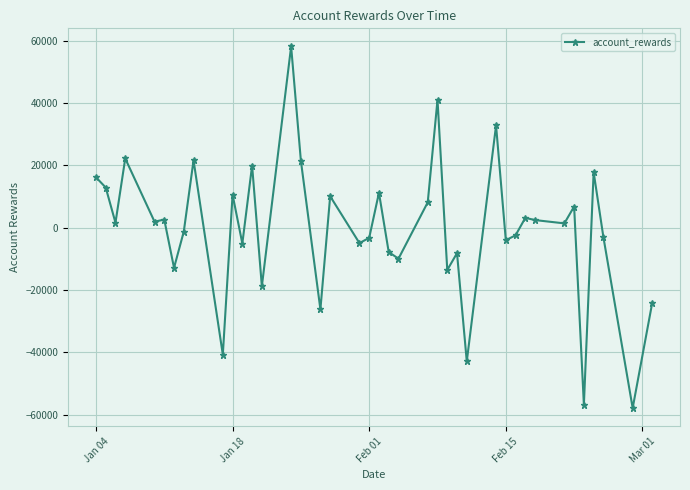

What is the value of the 11th point from the left?

10598.9